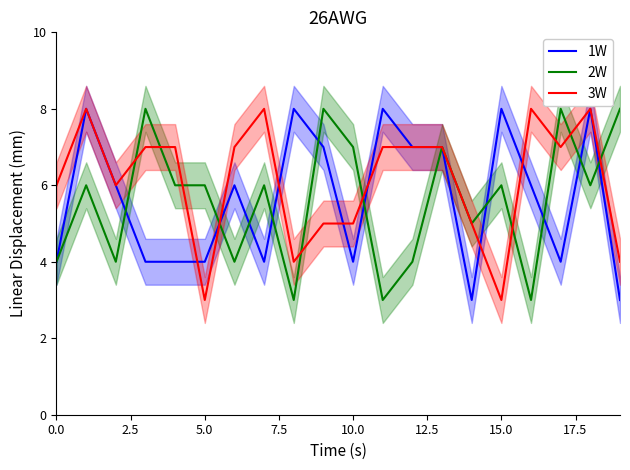

In 2W, how many points are lower than both neighbors (excluding endpoints)?

7